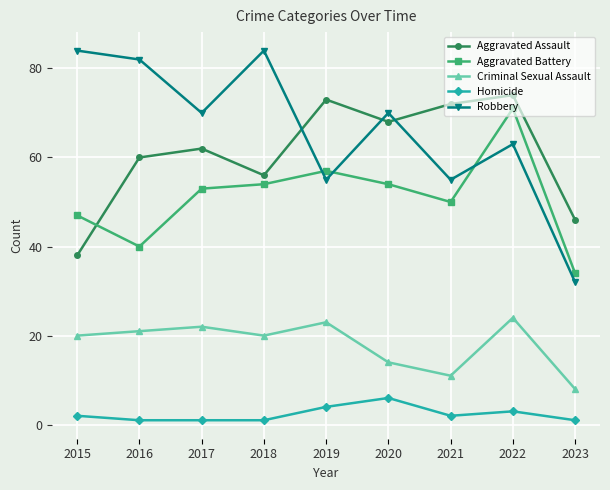

Is the value of Aggravated Battery at 2015 greater than the value of Robbery at 2018?

No